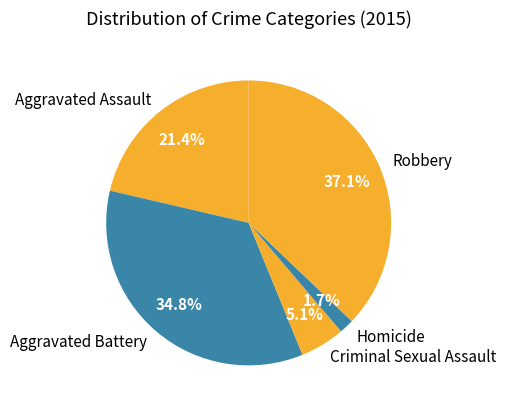

Is there any slice that represents more than half of the pie?

No